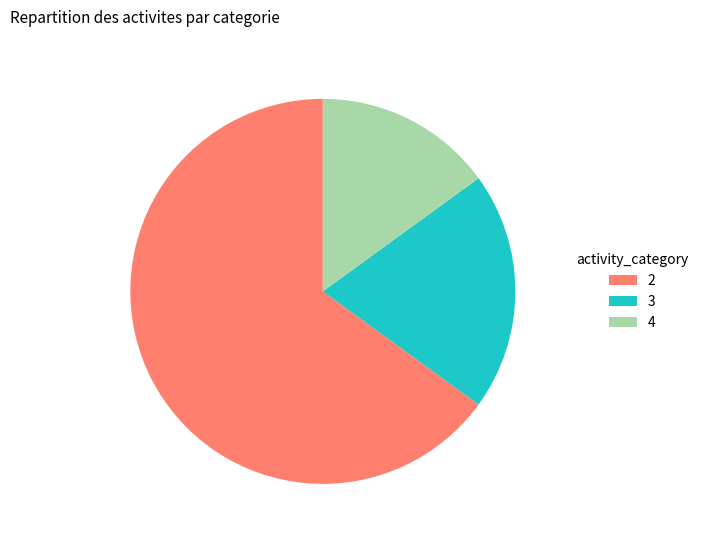

The 2 slice represents 65% of the pie. True or false?

True